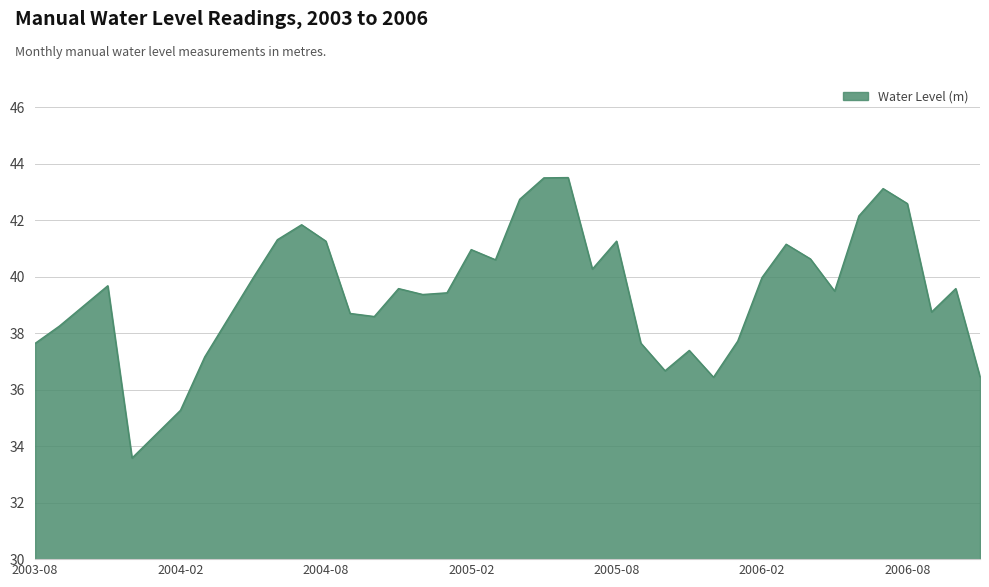

What is the smallest value displayed?

33.6